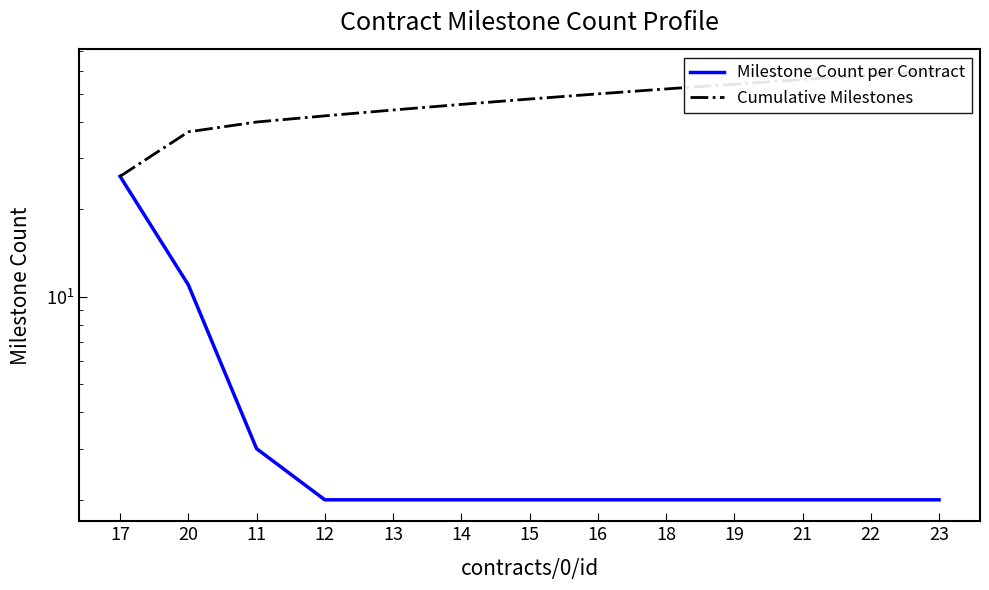

Which series has the largest total across all categories?

Cumulative Milestones